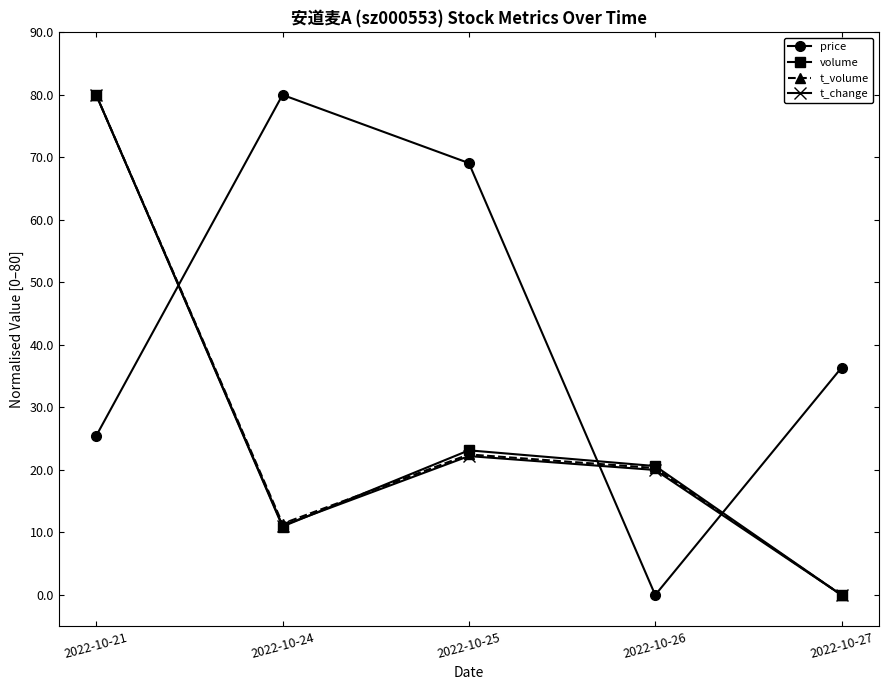

Count the number of categories in the chart.

5